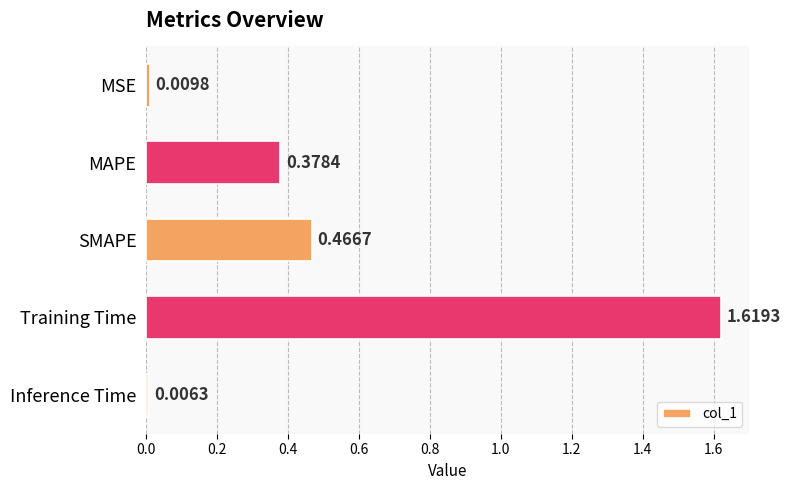

Where is the data nearest to the value 0?

Inference Time